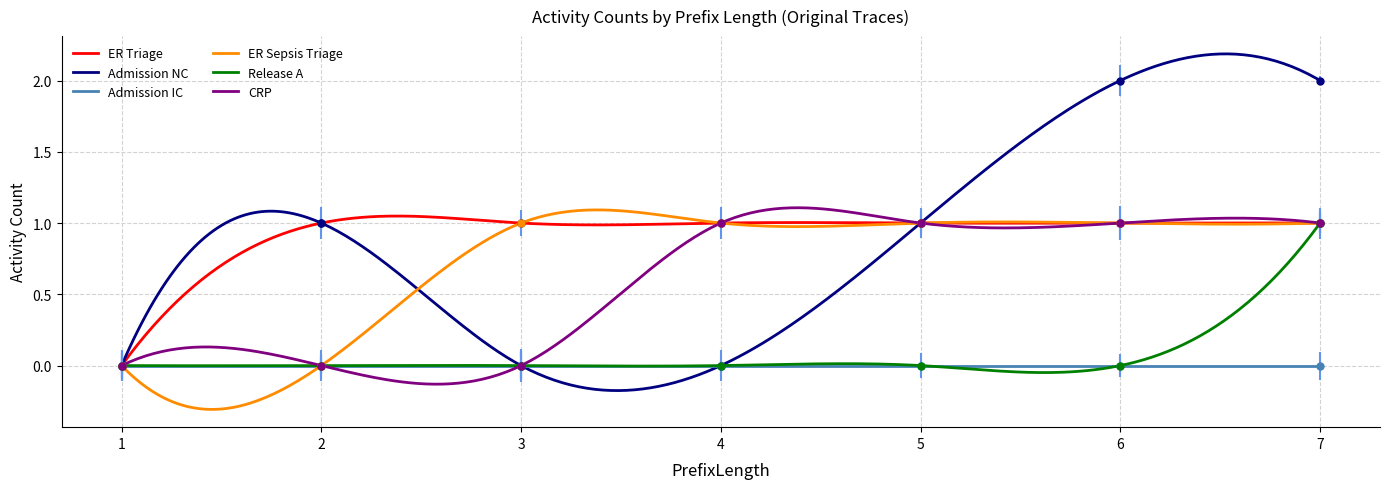

Which series has the widest spread of values?

Admission NC